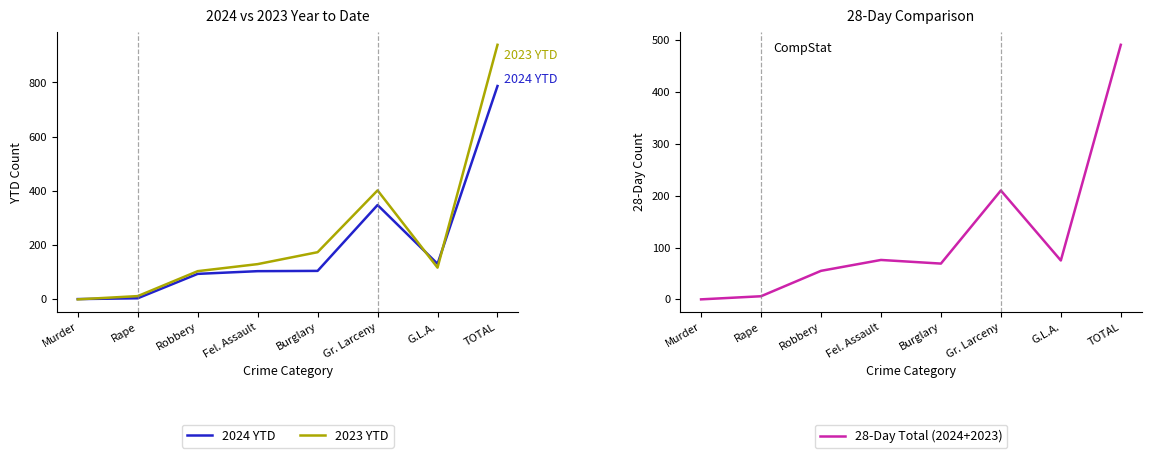

Where is 2023 YTD nearest to the value 469?

Gr. Larceny